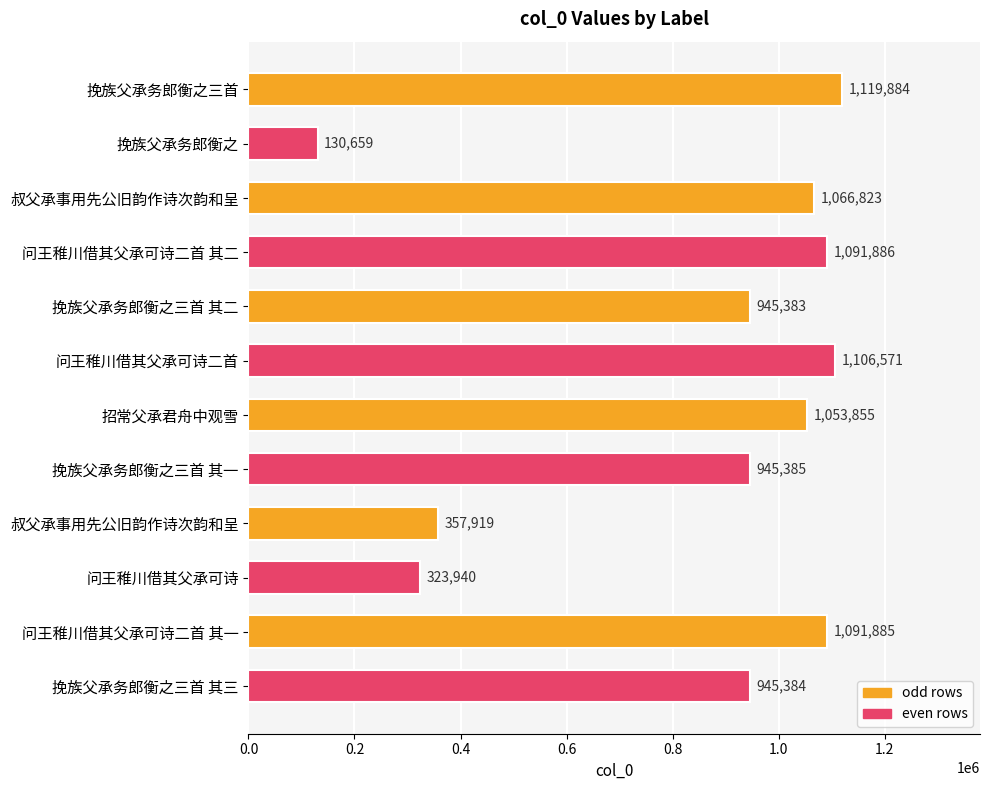

What is the greatest value displayed?

1119884